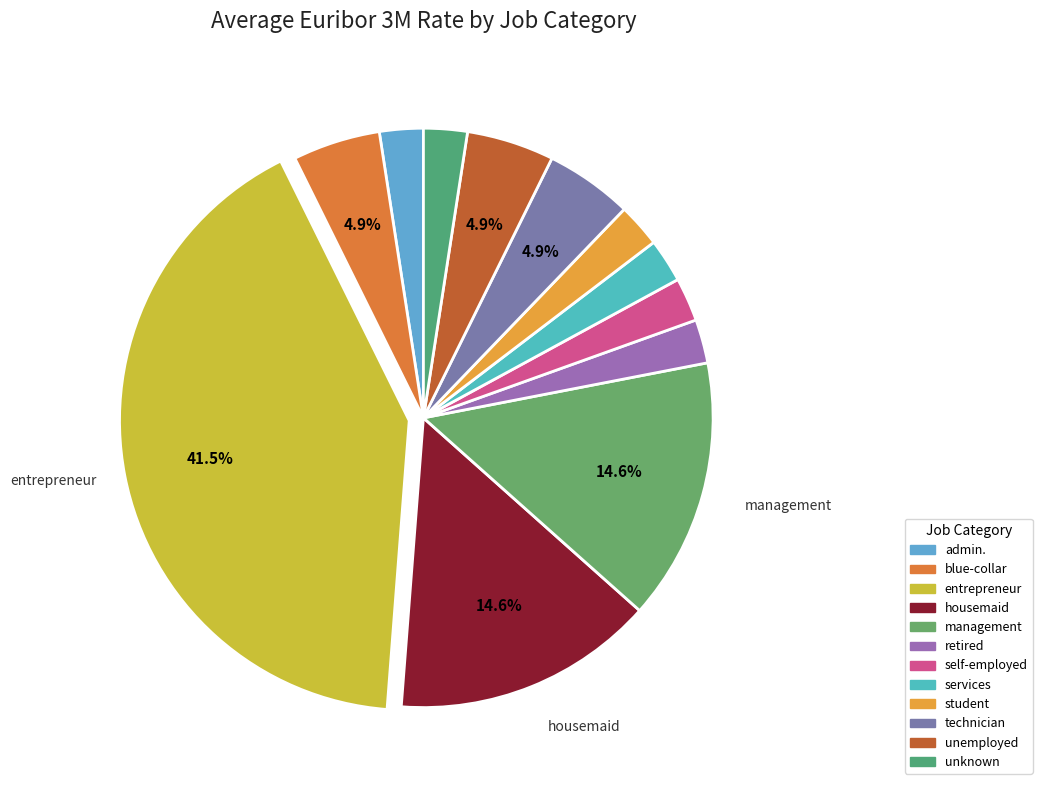

Count the number of slices in the pie.

12